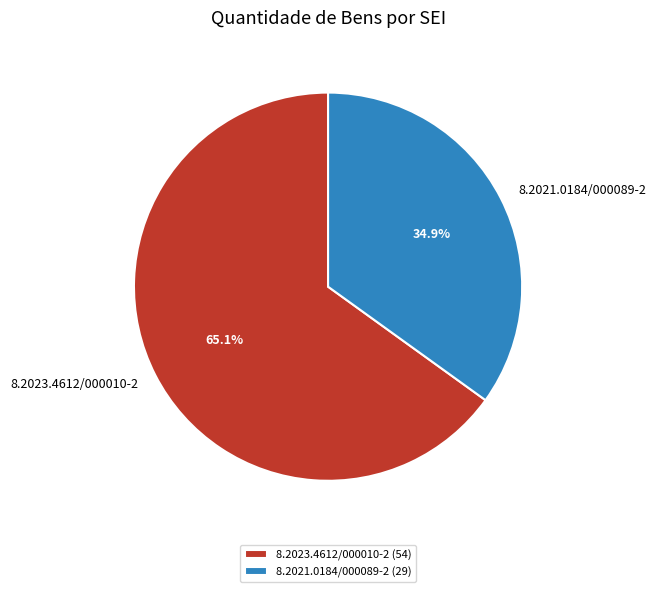

What percentage is NOT represented by 8.2021.0184/000089-2?

65.1%